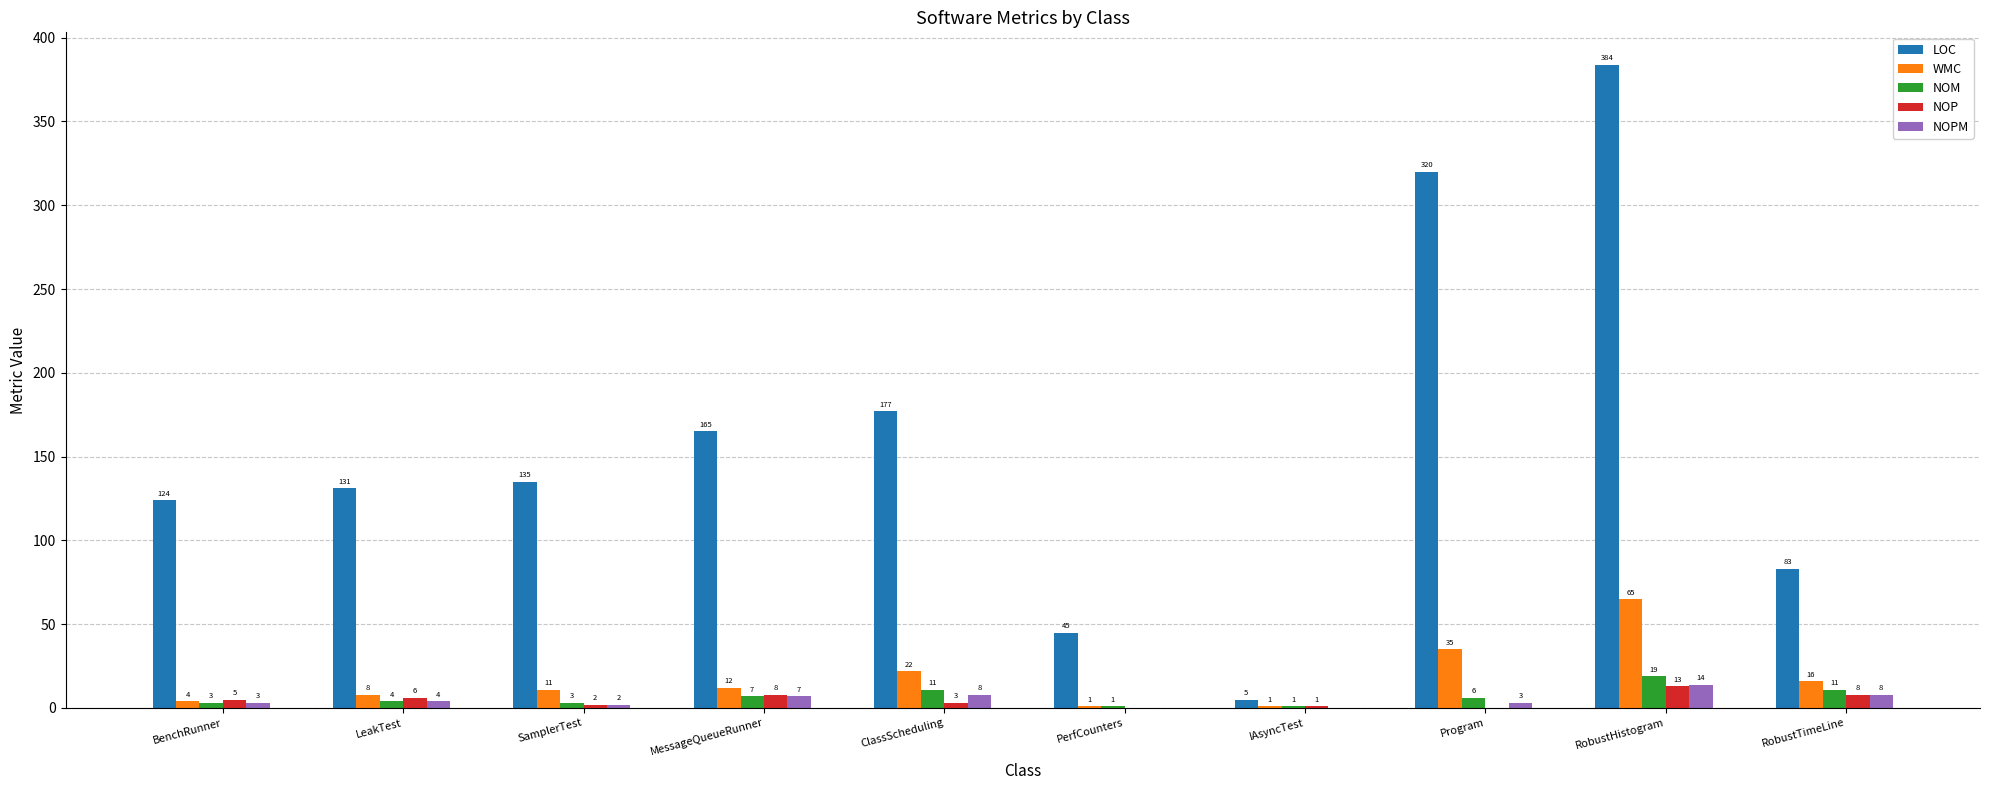

The value of WMC at PerfCounters is 1. True or false?

True